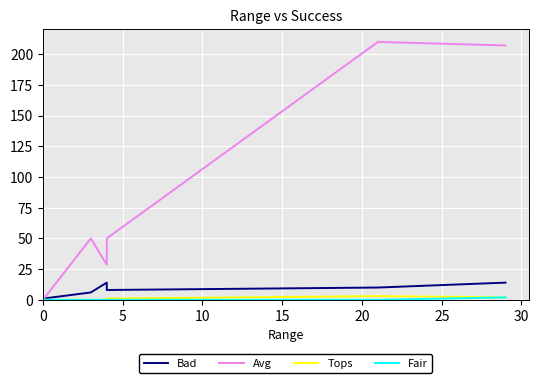

True or false: Tops has a value of 1.1 at 15.

False